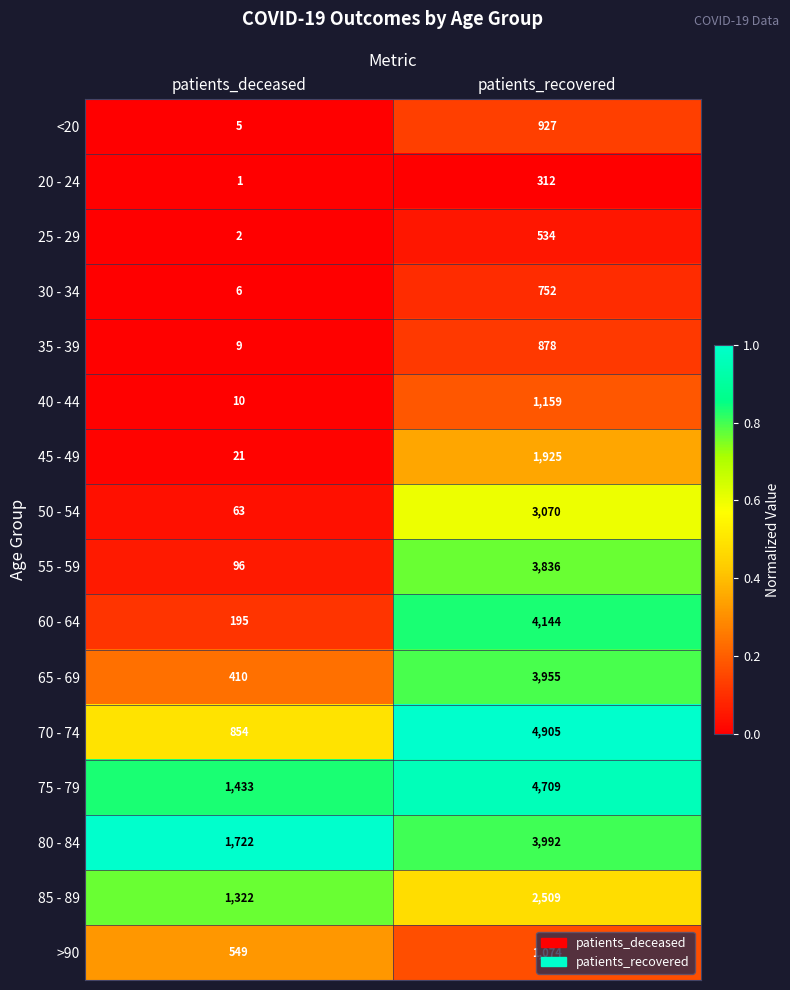

Which series has the largest total across all categories?

75 - 79